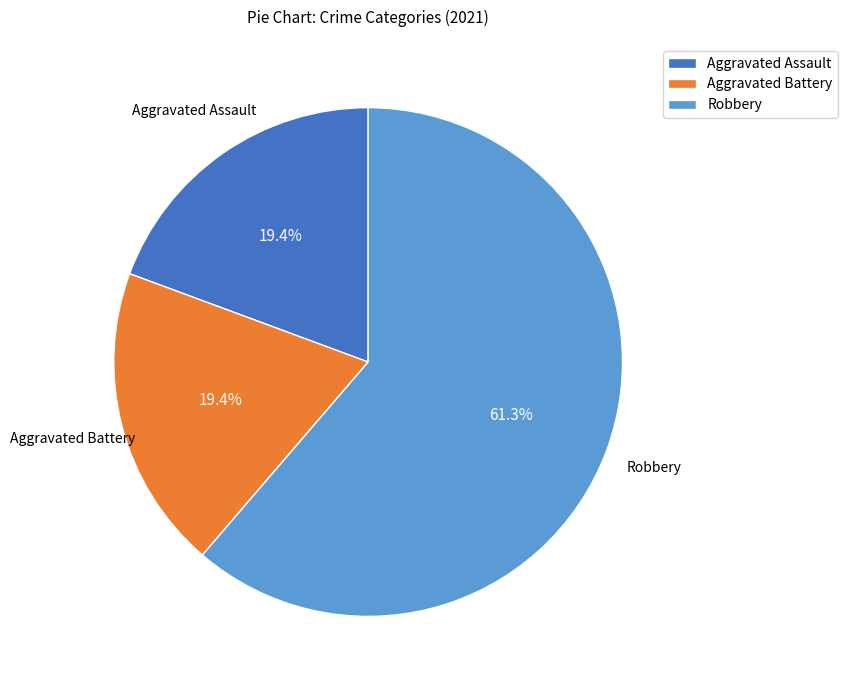

To the nearest percent, what is the difference between the largest and smallest slice percentages?

42%